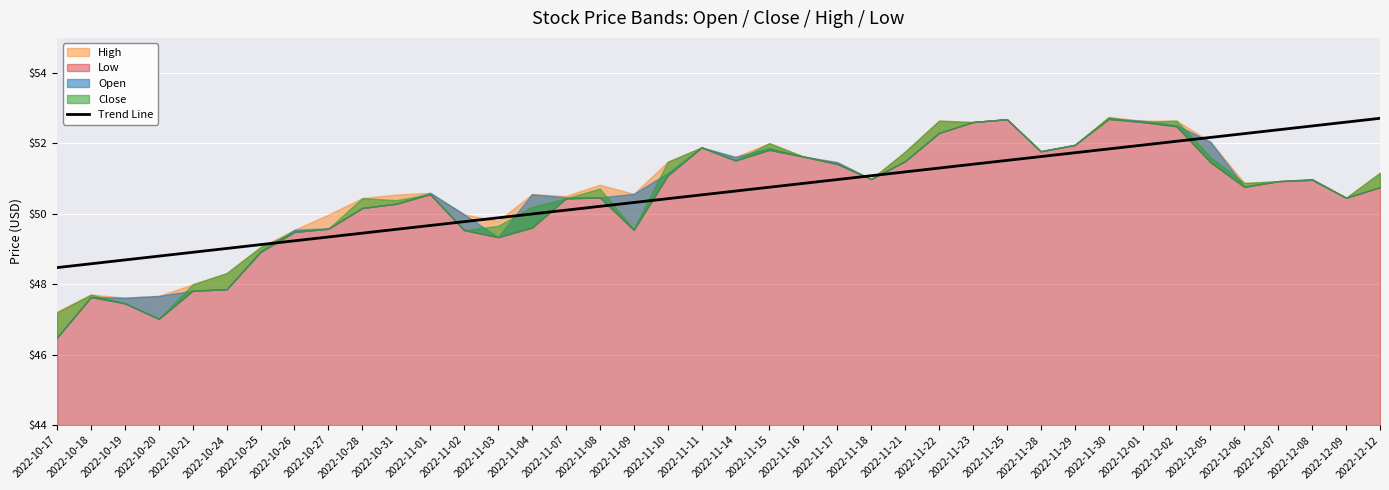

What is the maximum value for Trend Line?

52.7